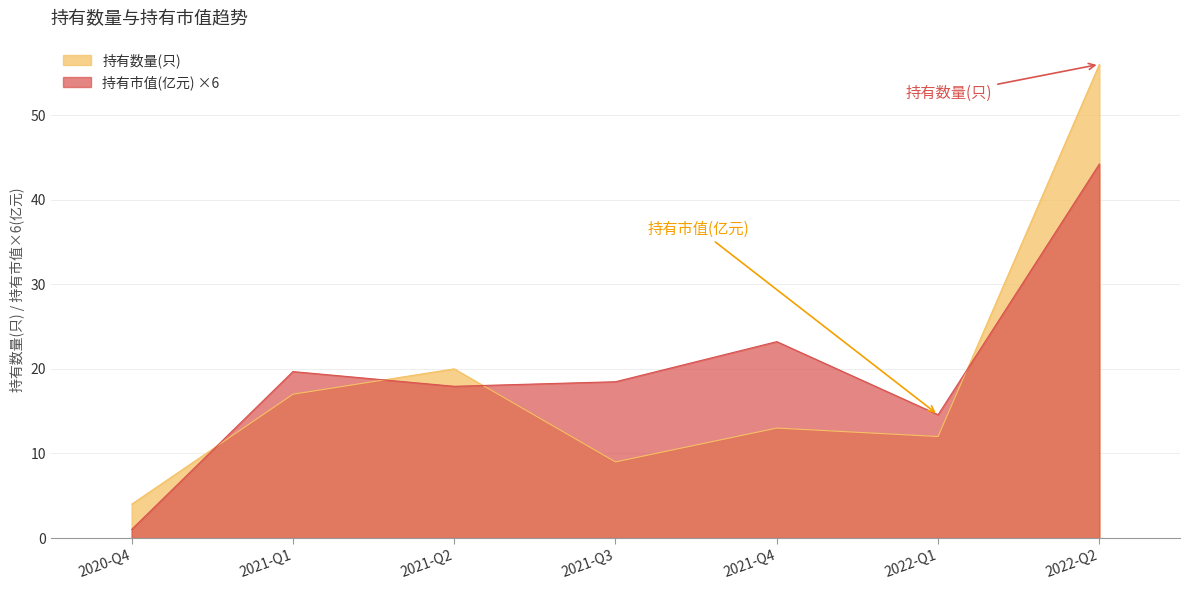

How many times do 持有数量(只) and 持有市值(亿元) cross each other?

4